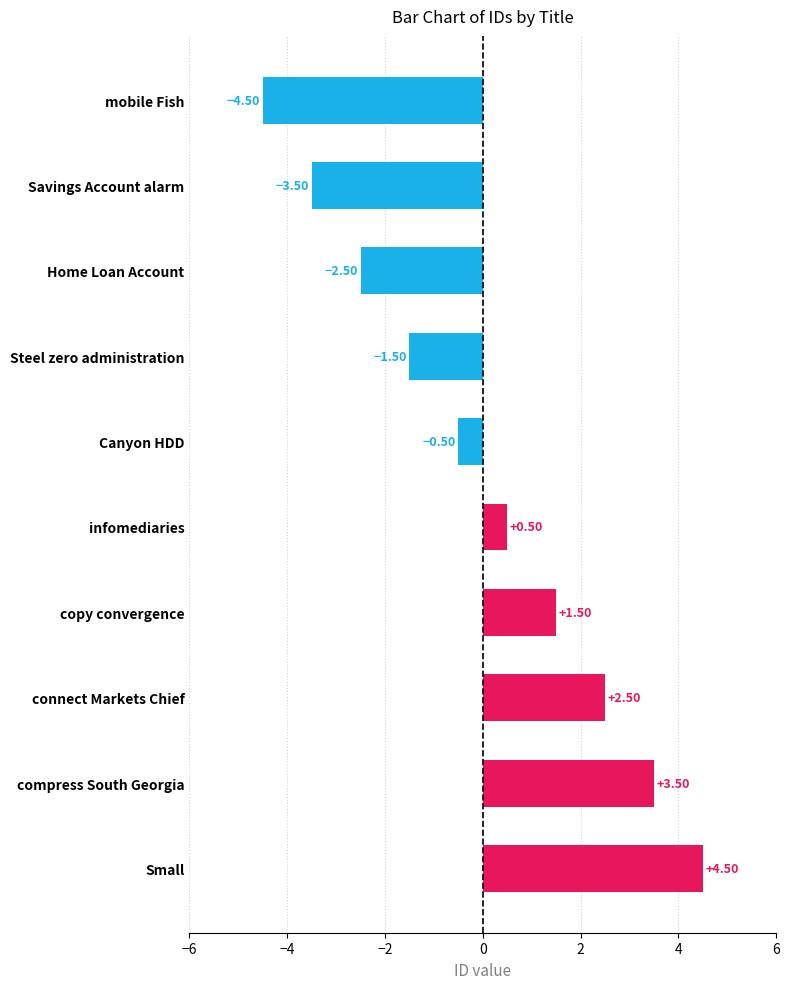

What is the difference between the maximum and minimum values?

9.0